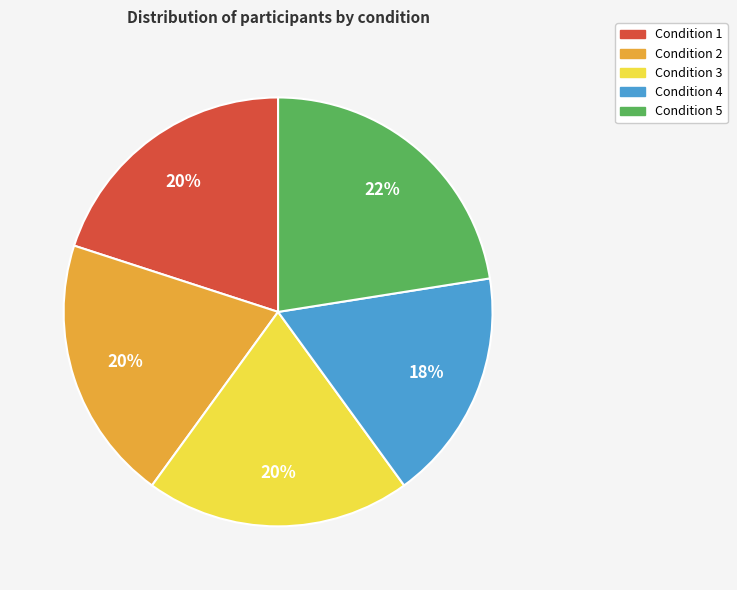

What is the largest slice in the pie chart?

Condition 5